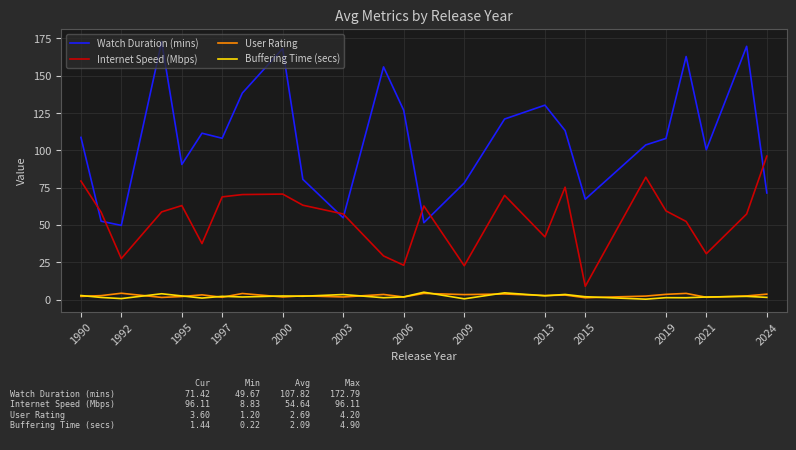

True or false: Internet Speed (Mbps) and User Rating cross at least once.

False